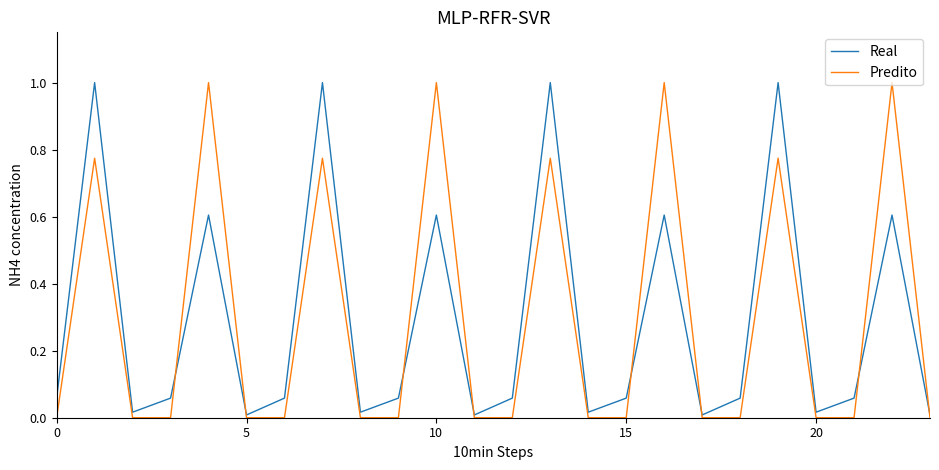

In Real, how many points are lower than both neighbors (excluding endpoints)?

7